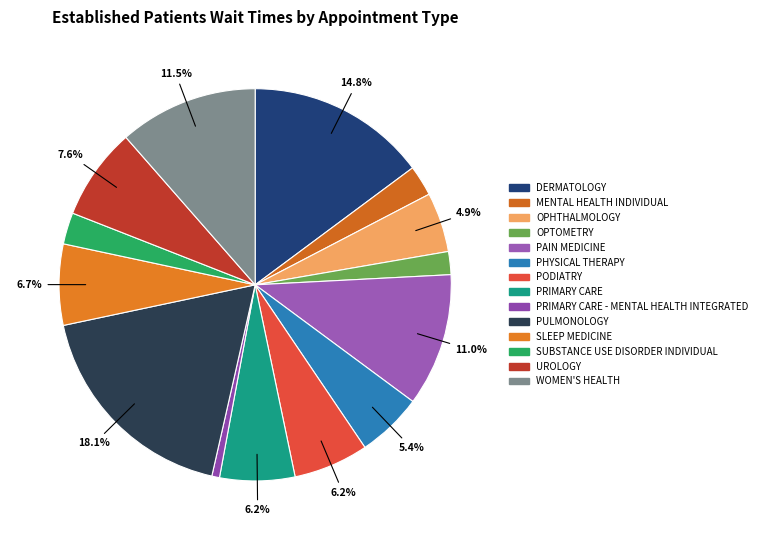

To the nearest percent, what is the difference between the largest and smallest slice percentages?

17%